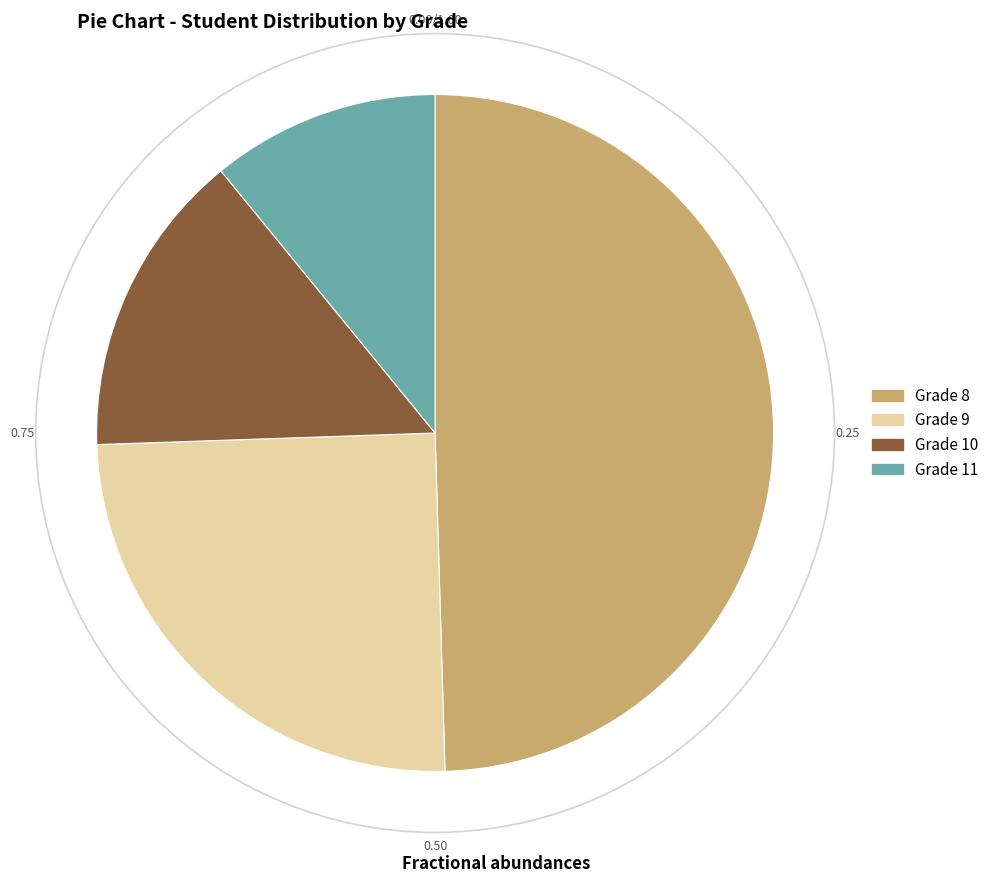

Count the number of slices in the pie.

4